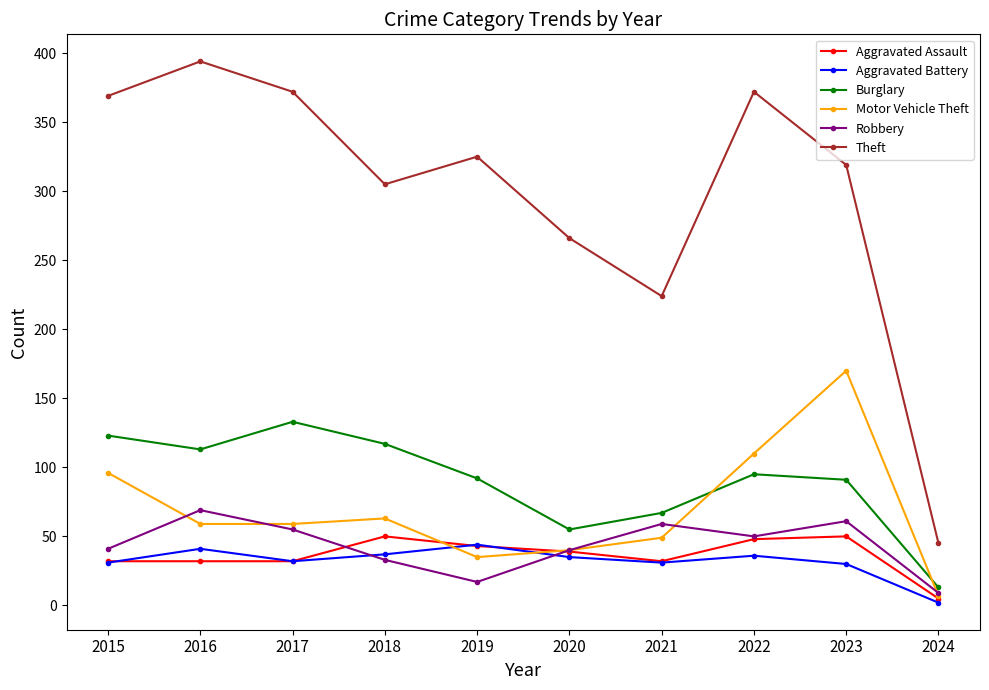

What is the value of the Theft point at the 10th from the left?

45